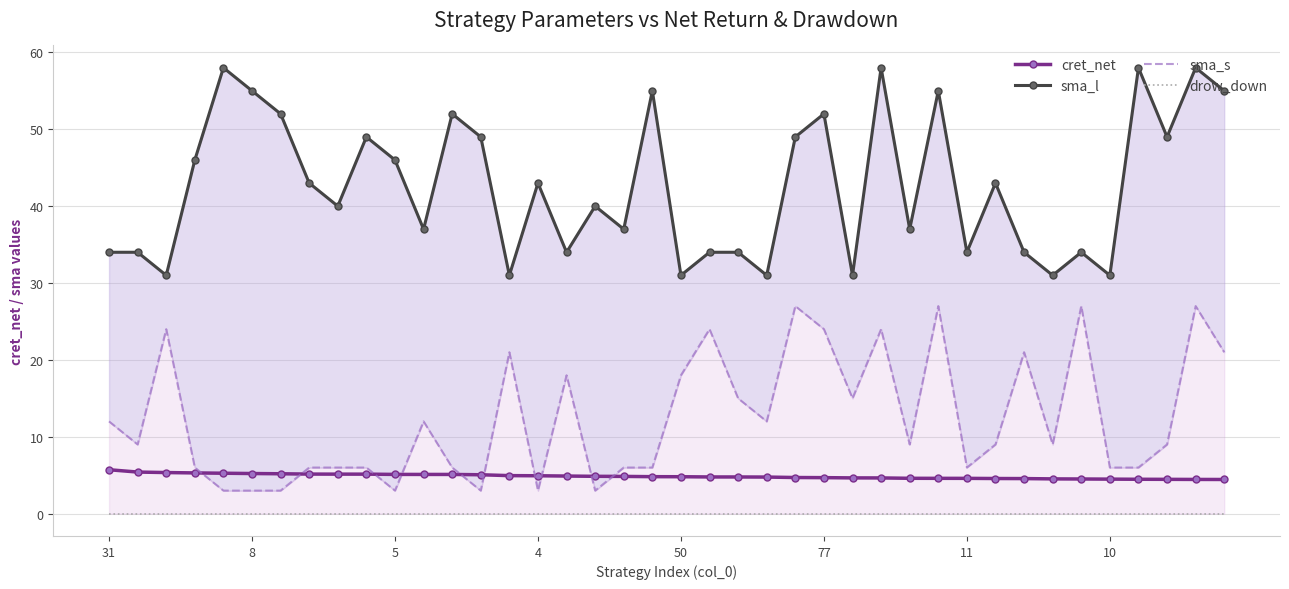

At which category is the sum across all series the highest?

38